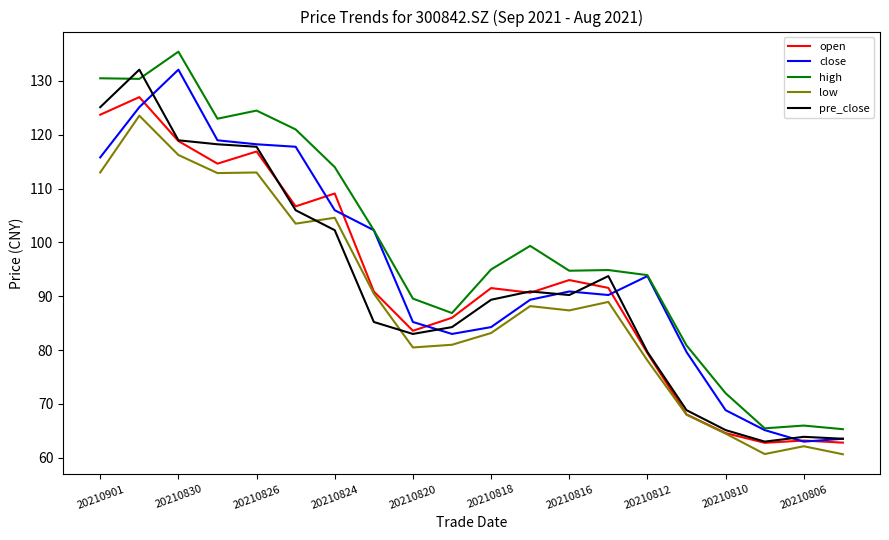

True or false: low and high intersect in this chart.

False